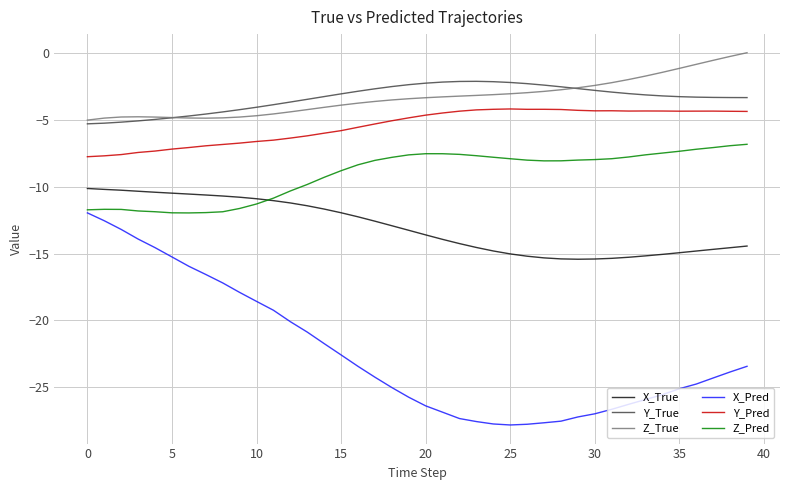

True or false: Z_True and Z_Pred intersect in this chart.

False